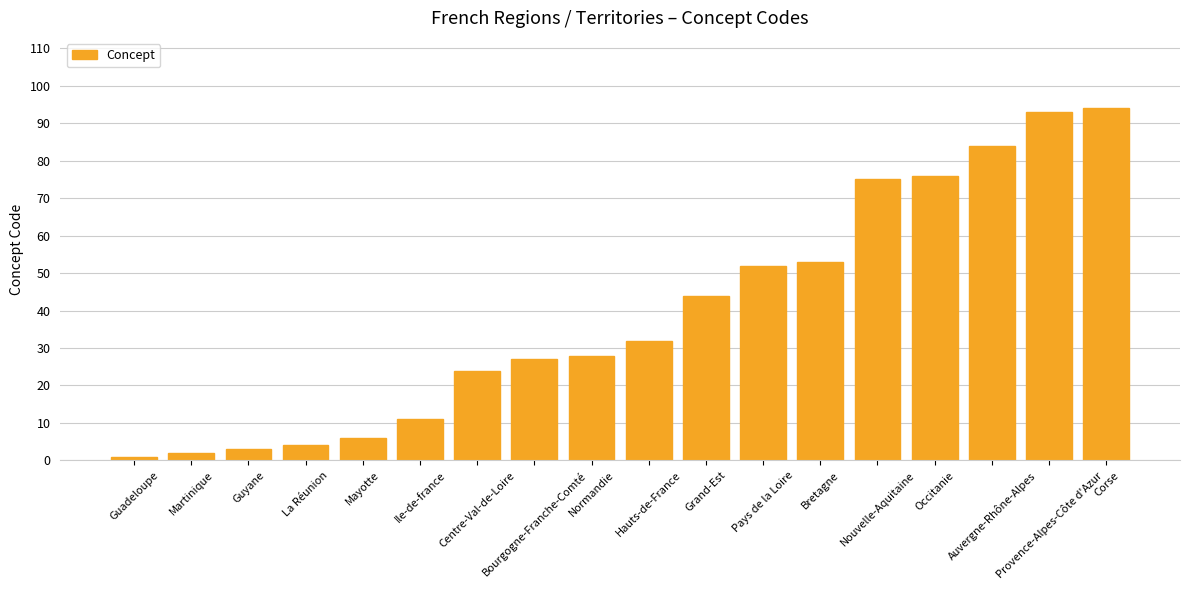

Reading left to right, transcribe all the data shown in this chart.

1	2	3	4	6	11	24	27	28	32	44	52	53	75	76	84	93	94